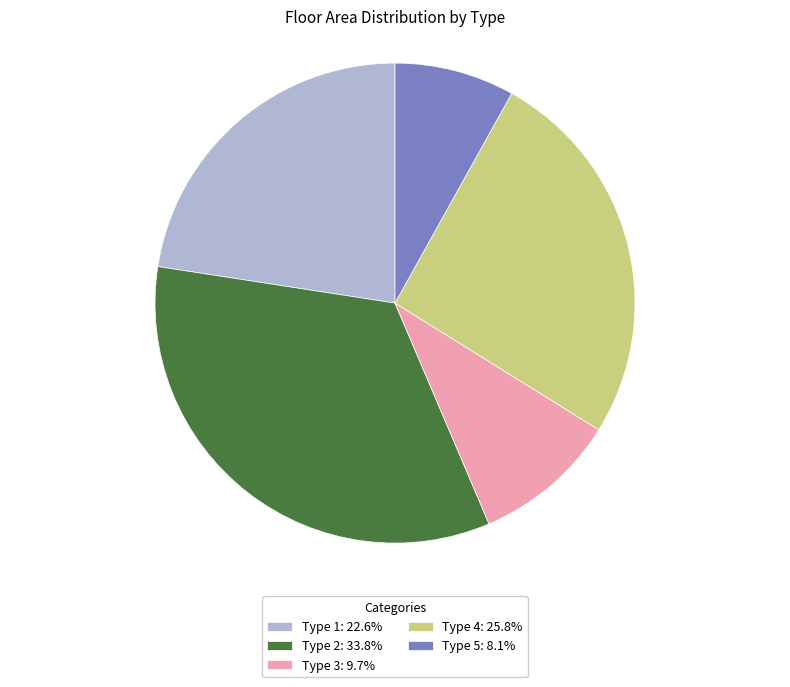

Rank the categories by value from lowest to highest.

Type 5, Type 3, Type 1, Type 4, Type 2